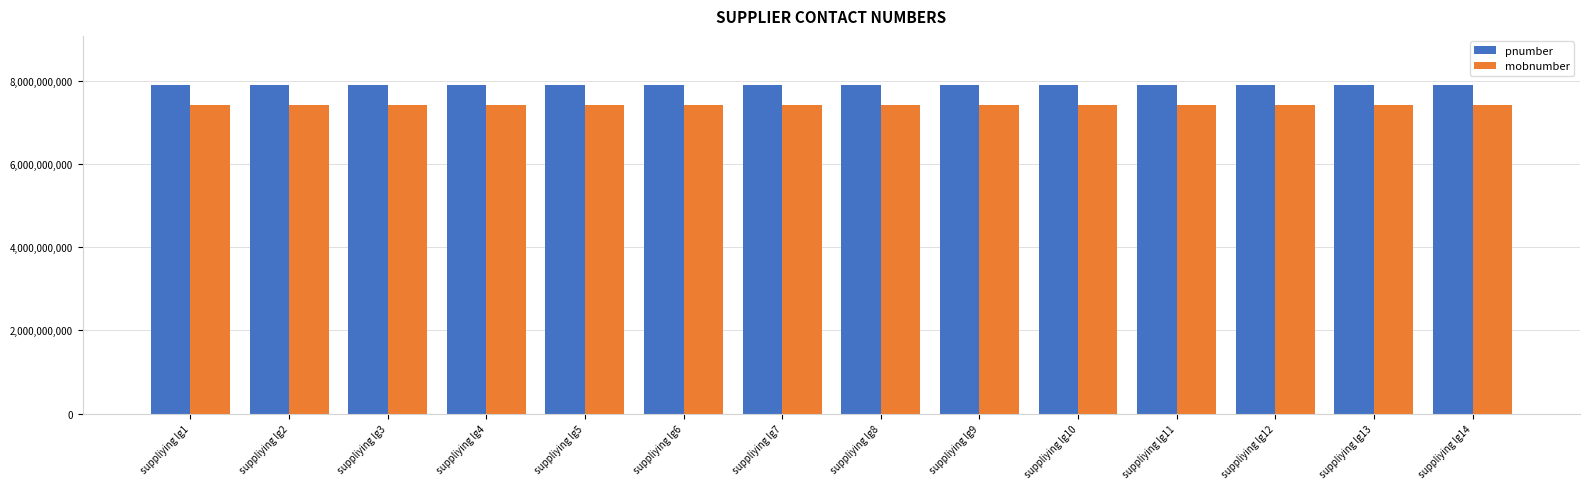

Rank the series at suppliying lg13 from lowest to highest value.

mobnumber, pnumber